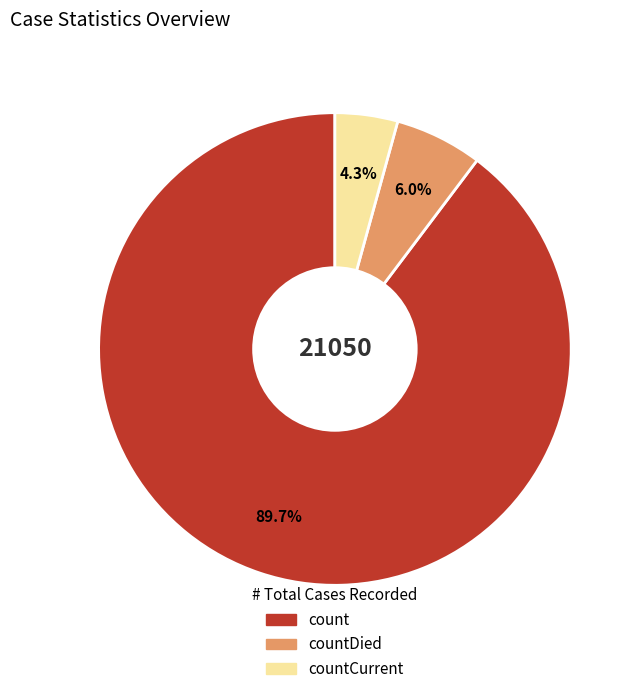

Does any single category account for the majority?

Yes